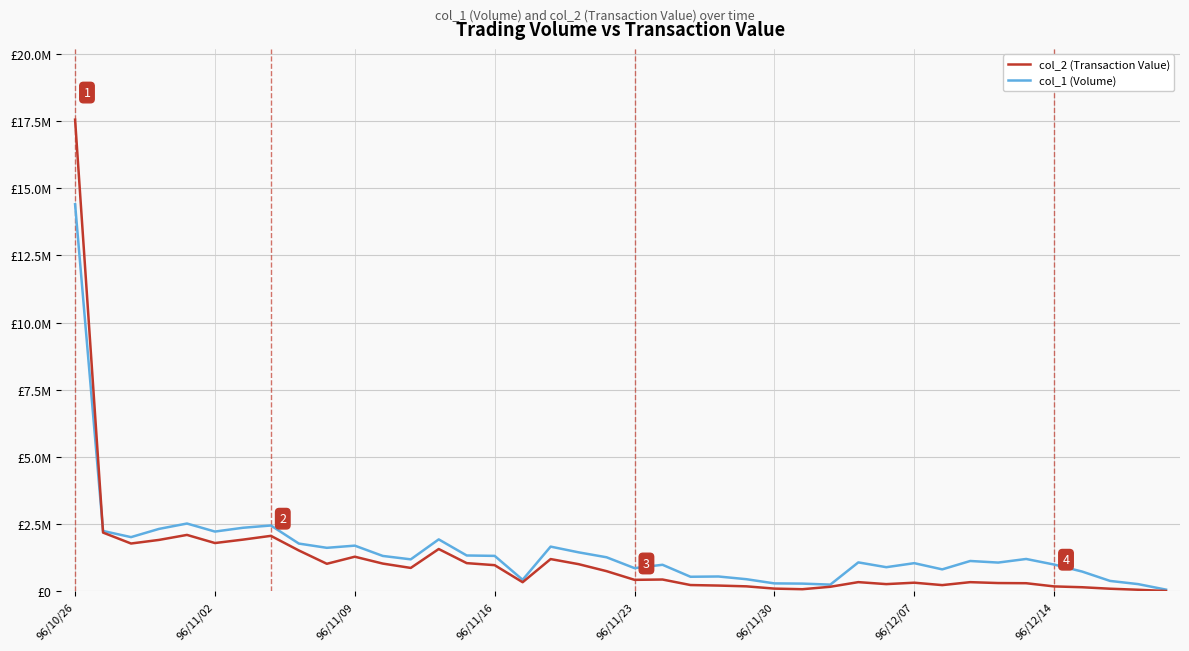

Which series has the widest spread of values?

col_2 (Transaction Value)